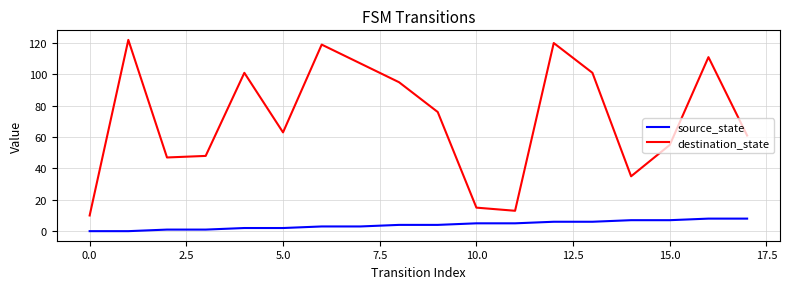

Which series has the largest range (max minus min)?

destination_state